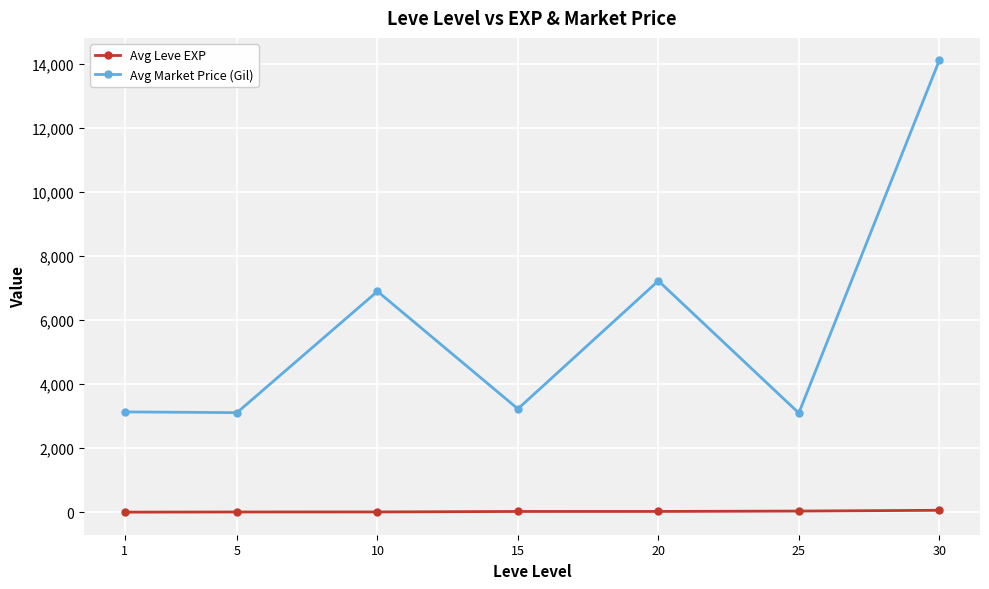

True or false: Avg Leve EXP and Avg Market Price (Gil) cross at least once.

False